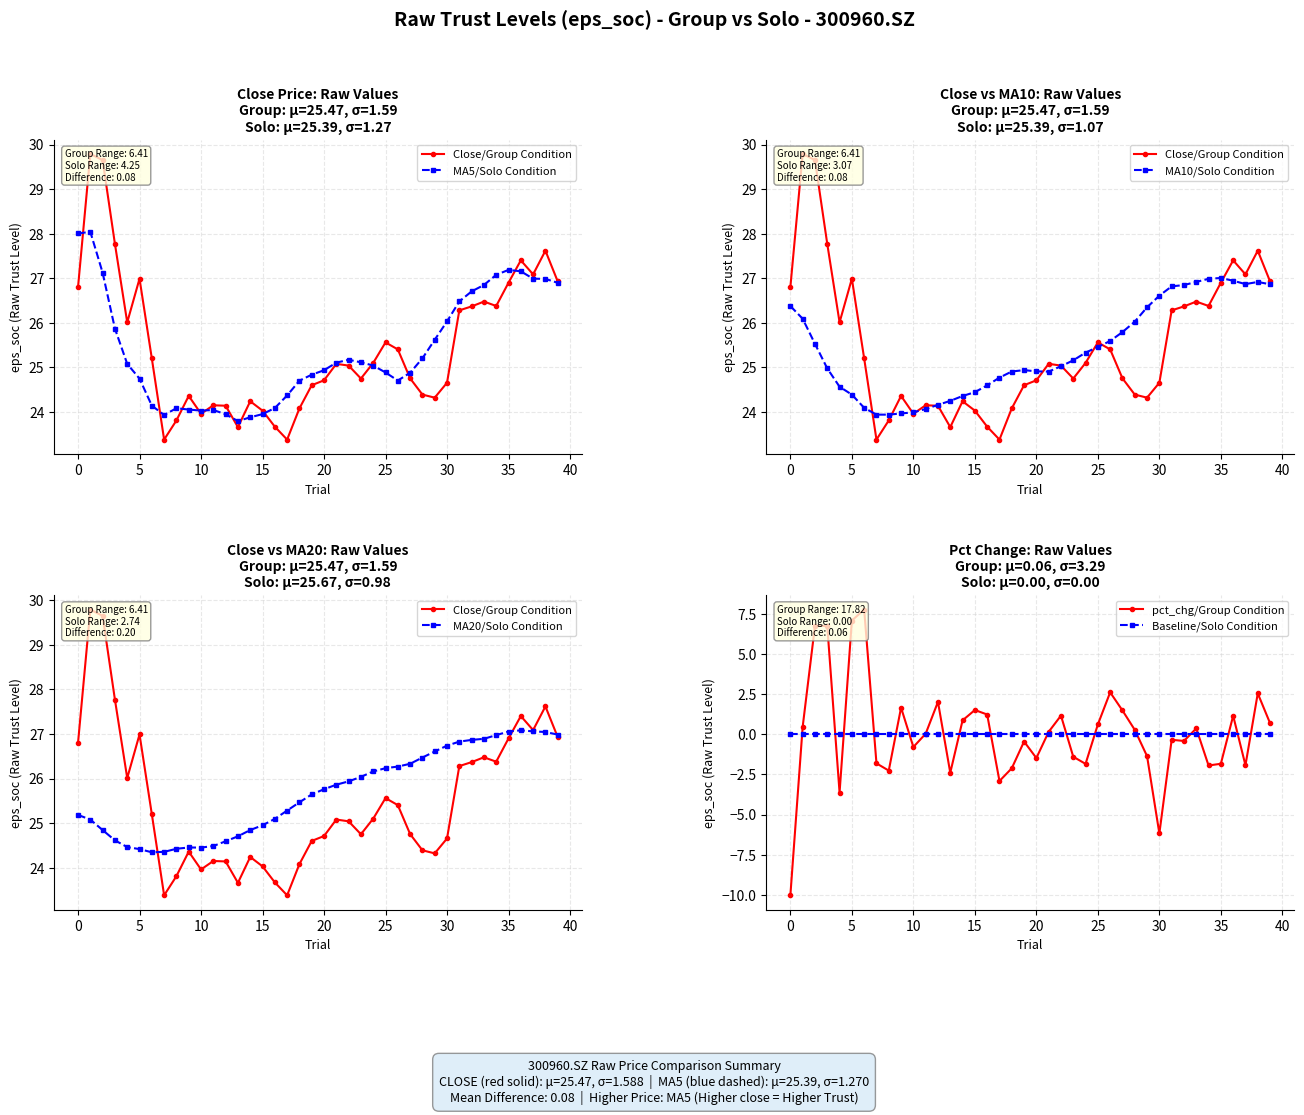

Which series has the widest spread of values?

pct_chg/Group Condition